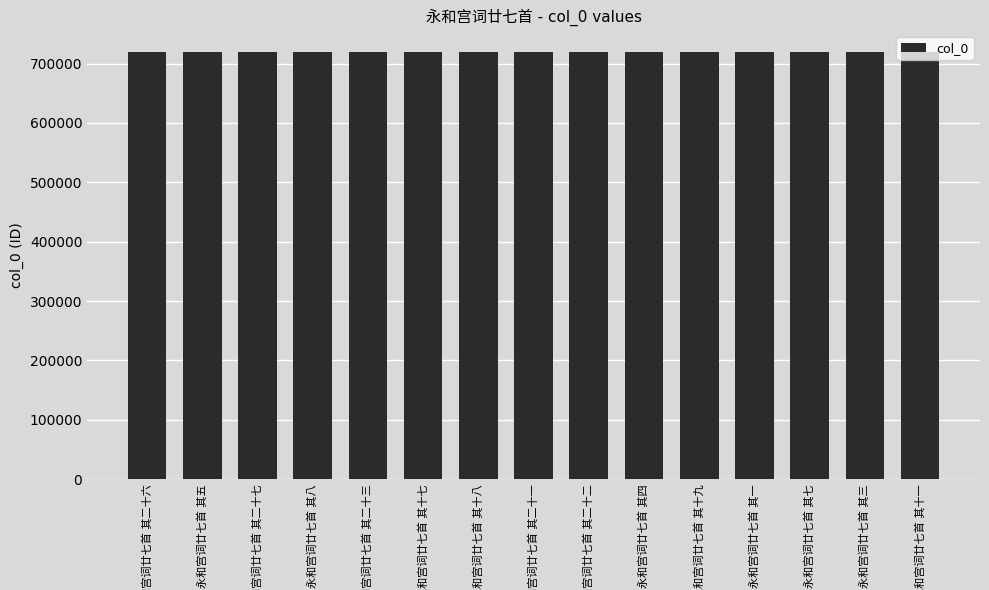

Are the bars horizontal?

No